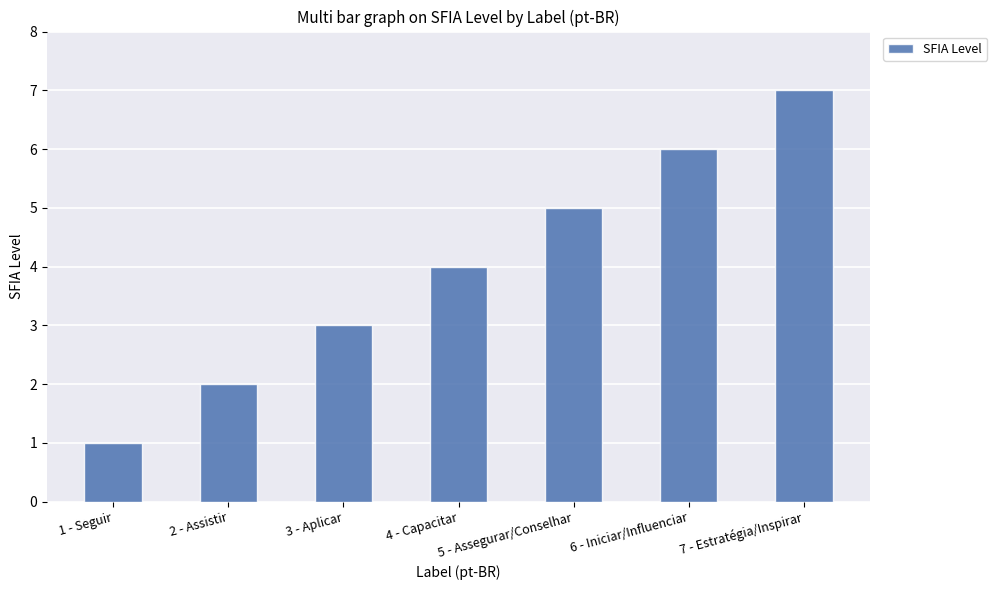

Rank the categories by value from highest to lowest.

7 - Estratégia/Inspirar, 6 - Iniciar/Influenciar, 5 - Assegurar/Conselhar, 4 - Capacitar, 3 - Aplicar, 2 - Assistir, 1 - Seguir